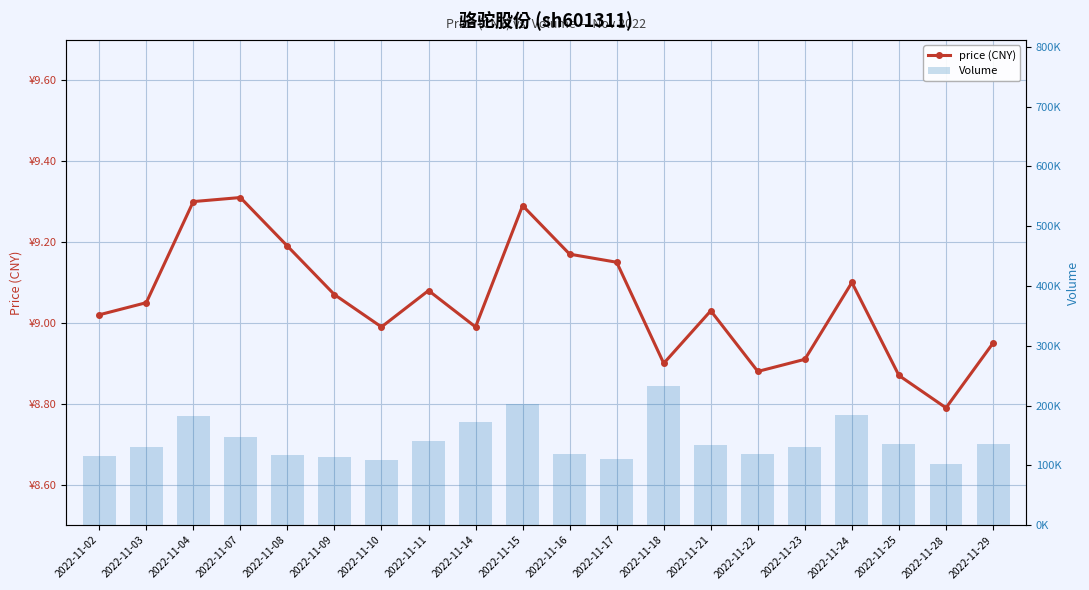

Does the chart contain any negative values?

No